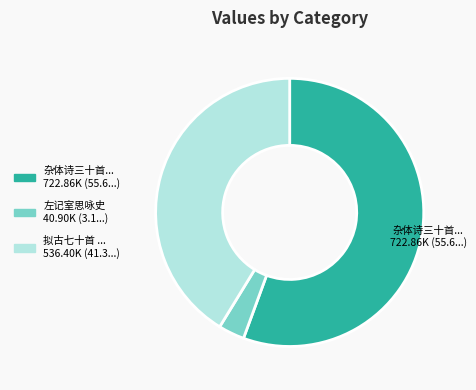

Is there any slice that represents more than half of the pie?

Yes